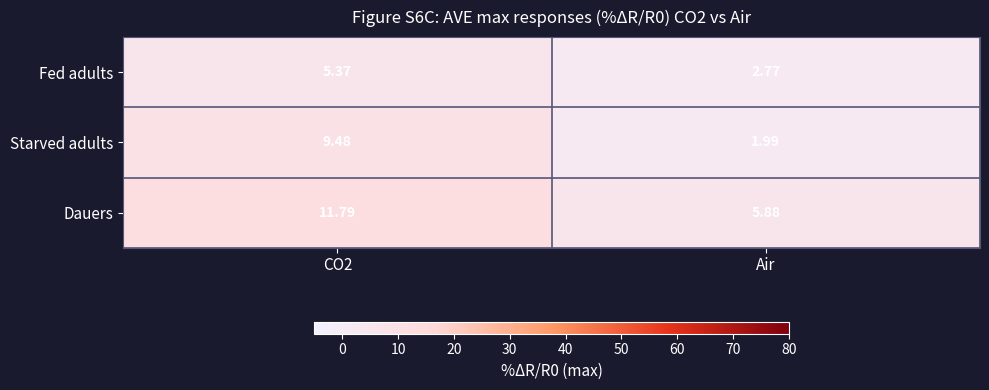

What is the total value across all series at CO2?

26.6